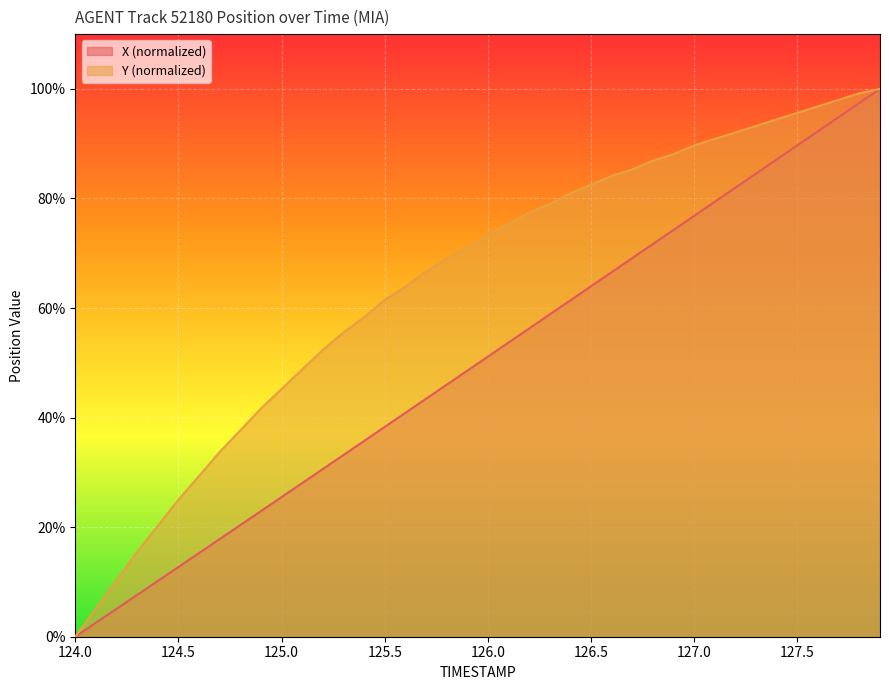

At which category does the chart reach its minimum across all series?

124.0